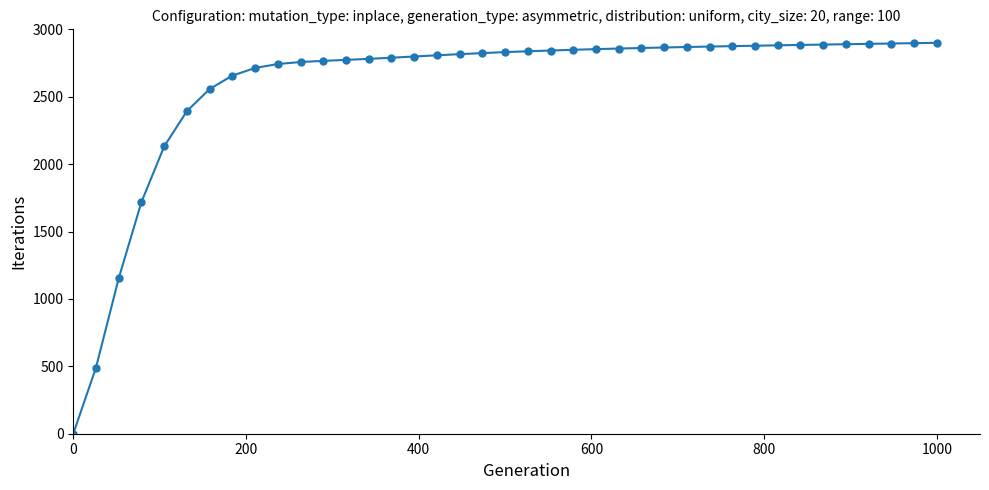

What is the maximum value shown in the chart?

2900.0